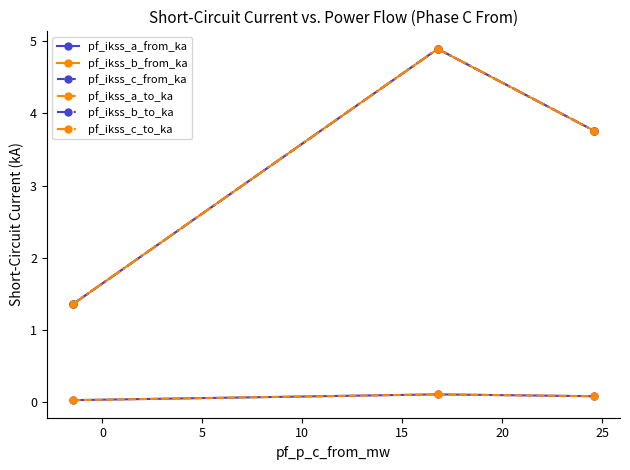

Is this an area chart (filled region under the line)?

No